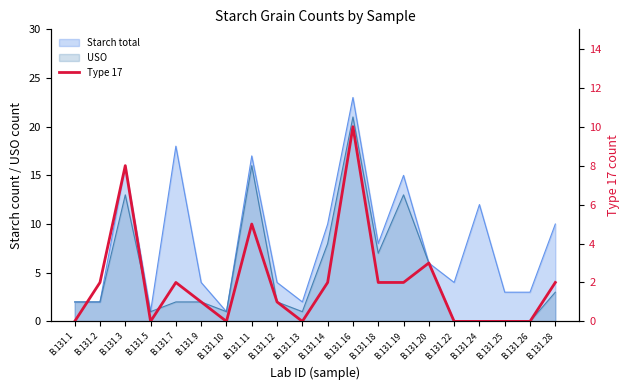

How many points are higher than both their immediate neighbors (excluding endpoints)?

5